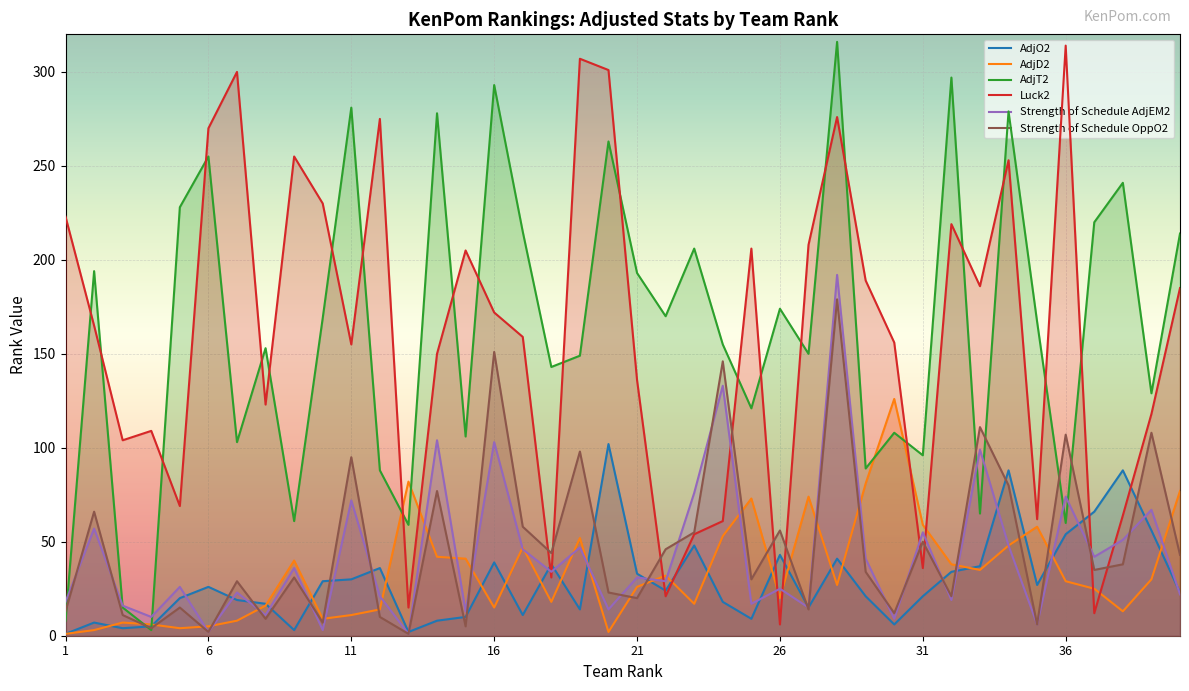

What is the value of the Luck2 point at the 7th from the left?

300